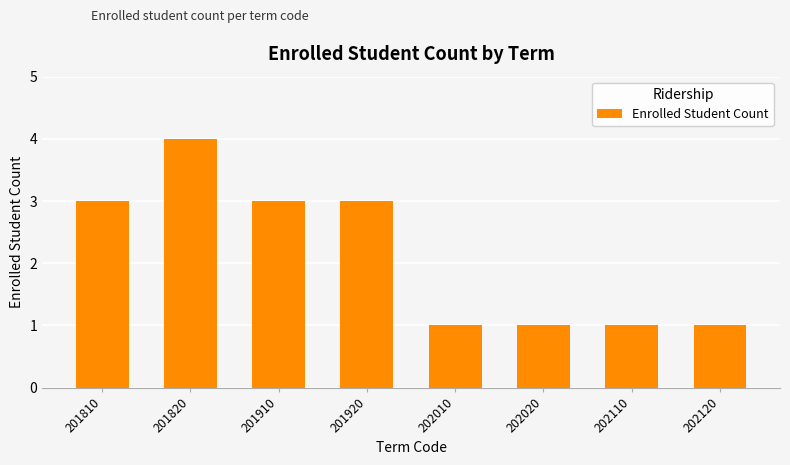

Which category has the highest value across all series?

201820